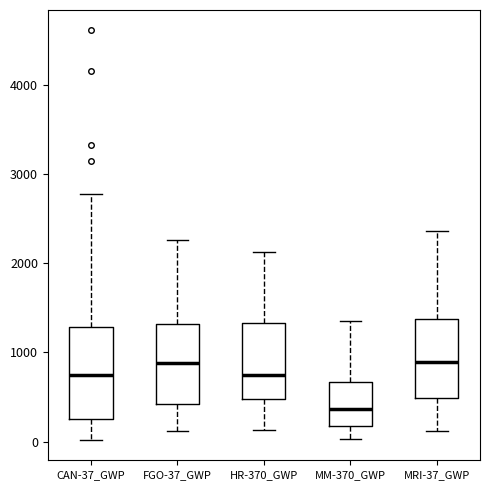

Reading left to right, read every box against the y-axis: the position of its median line, the range the box covers, and the ends of its whiskers. The values are not printed on the chart, so give them approximately, as read against the axis.

CAN-37_GWP: median 700, box 300 to 1300, whiskers 0 to 2800
FGO-37_GWP: median 900, box 400 to 1300, whiskers 100 to 2300
HR-370_GWP: median 800, box 500 to 1300, whiskers 100 to 2100
MM-370_GWP: median 400, box 200 to 700, whiskers 0 to 1400
MRI-37_GWP: median 900, box 500 to 1400, whiskers 100 to 2400